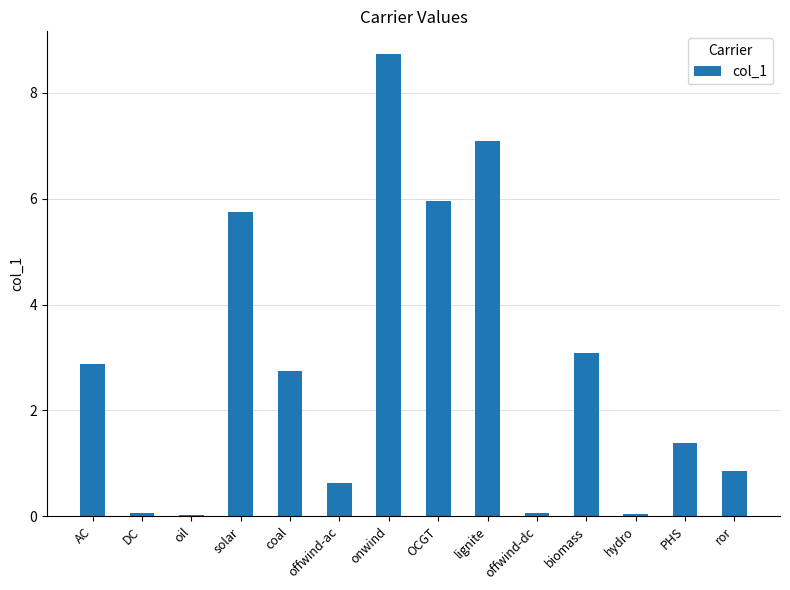

Where does the data first go above 2?

AC